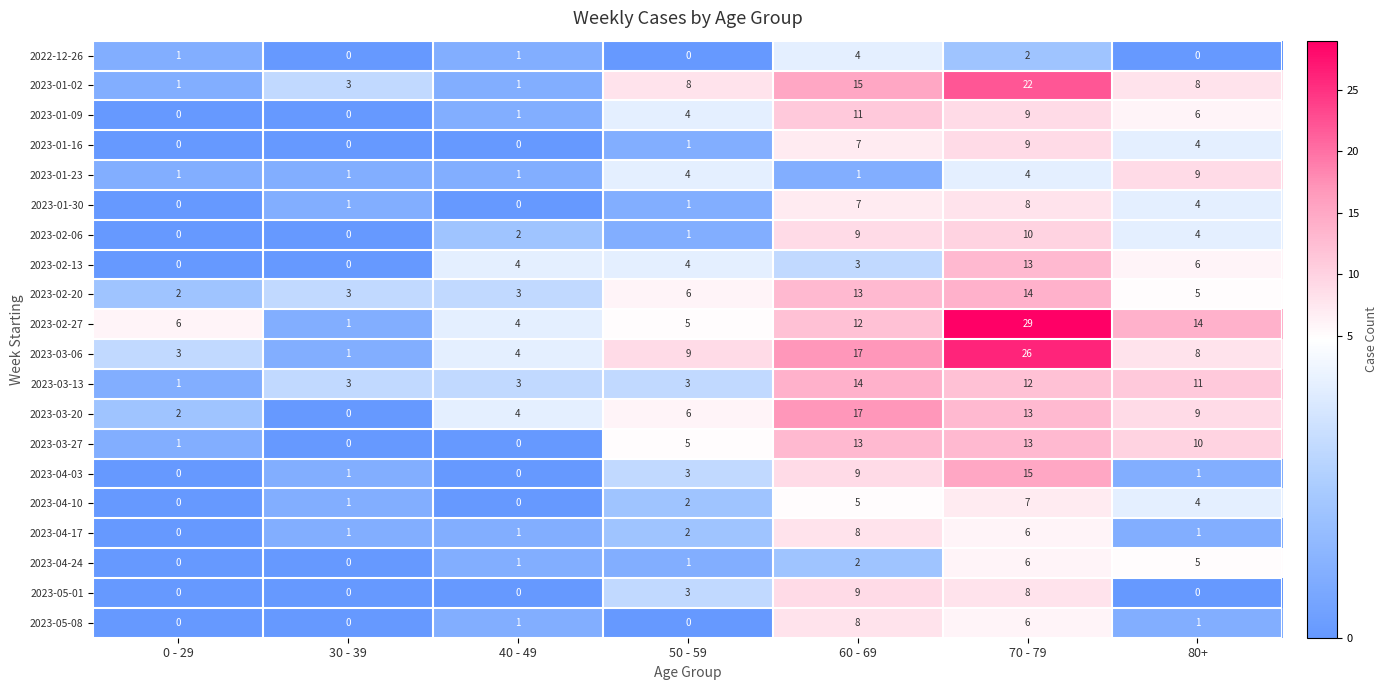

Where is 2023-02-13 nearest to the value 6?

80+